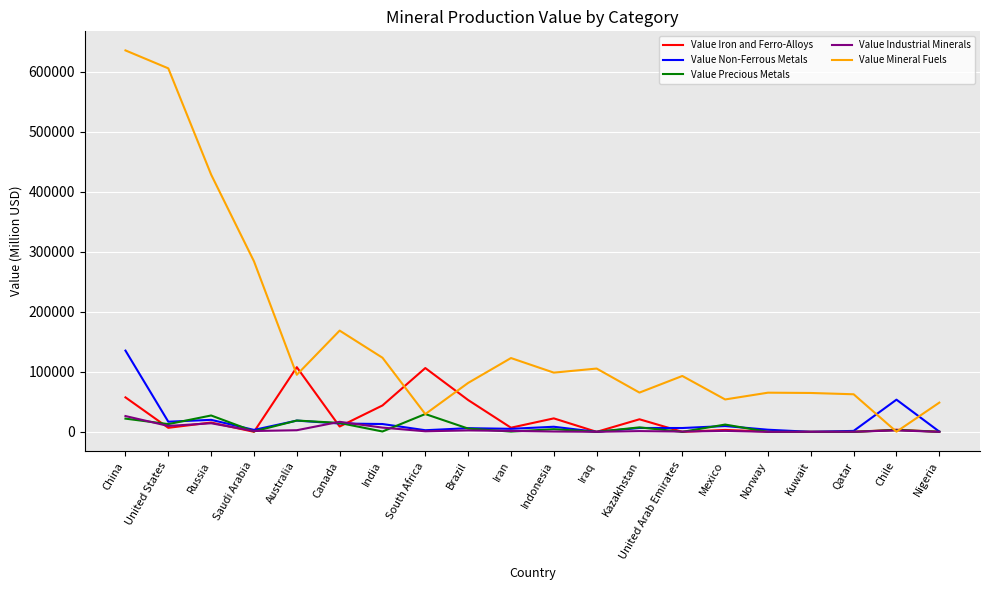

True or false: Value Mineral Fuels and Value Non-Ferrous Metals cross at least once.

True